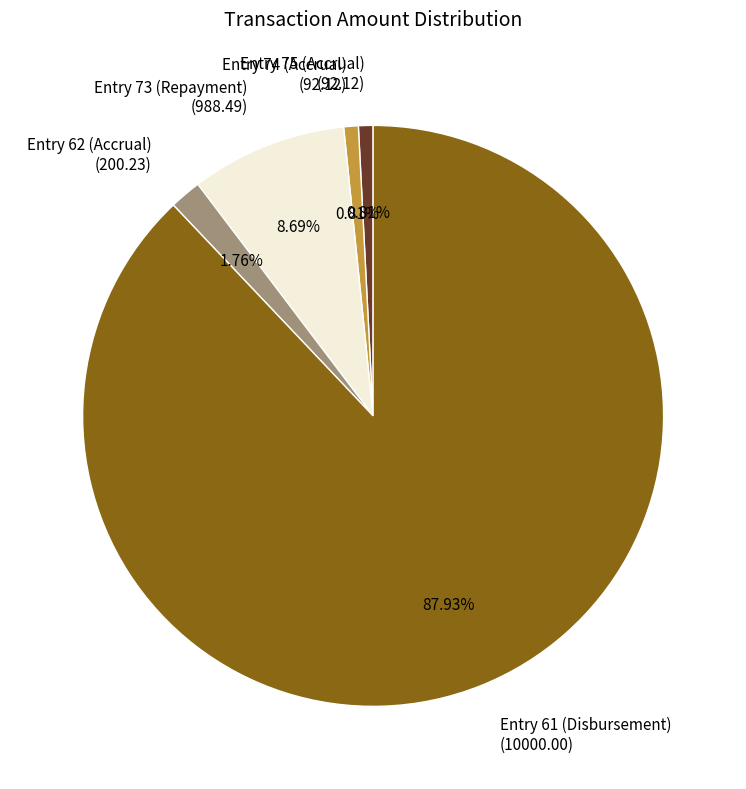

To the nearest percent, what is the average slice percentage?

20%